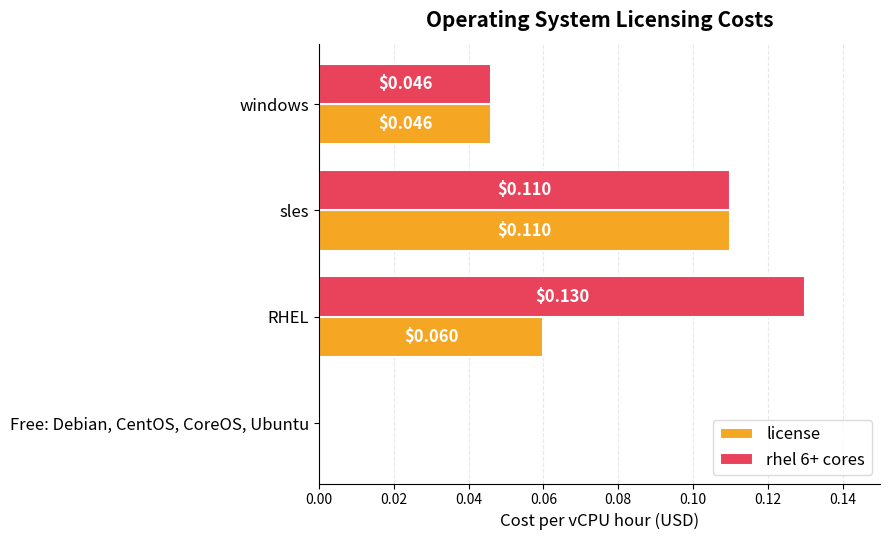

How many values in the license series exceed 0?

3